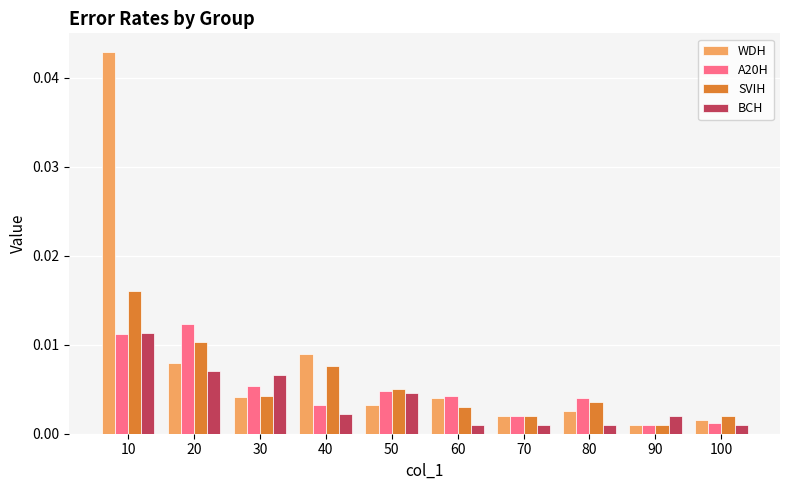

What are all the series names shown in the legend?

WDH, A20H, SVIH, BCH